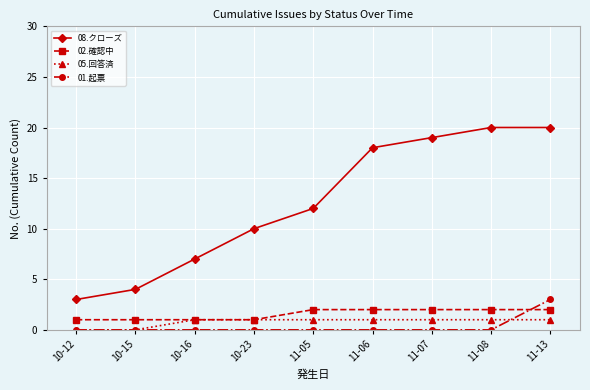

Which series has the largest total across all categories?

08.クローズ